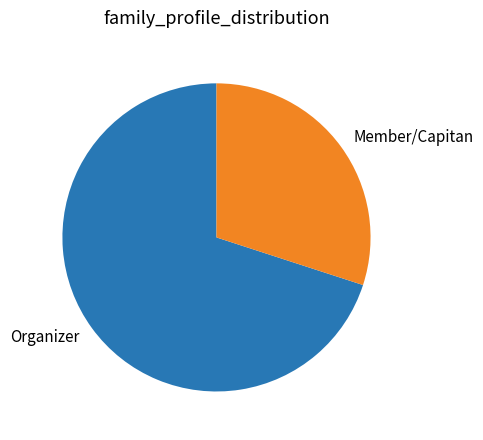

What is the ratio of the value at Organizer to the value at Member/Capitan?

2.3